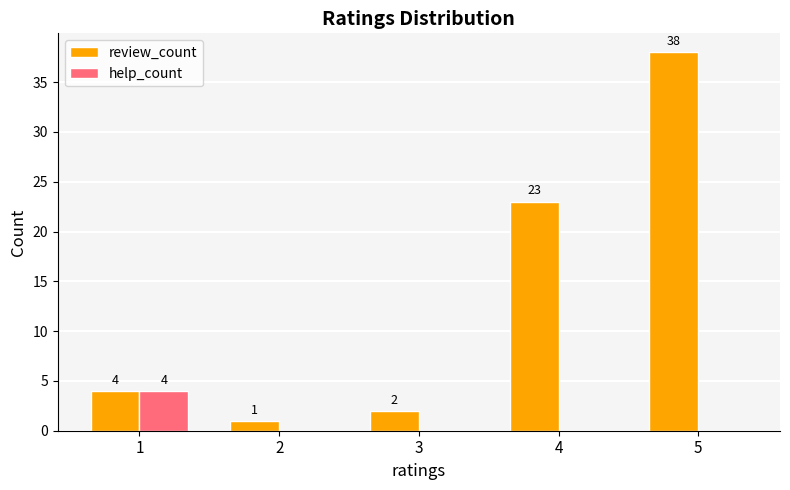

How many groups of bars are there?

5